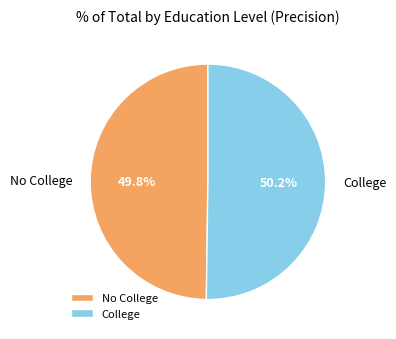

Is there a majority slice in this chart?

Yes